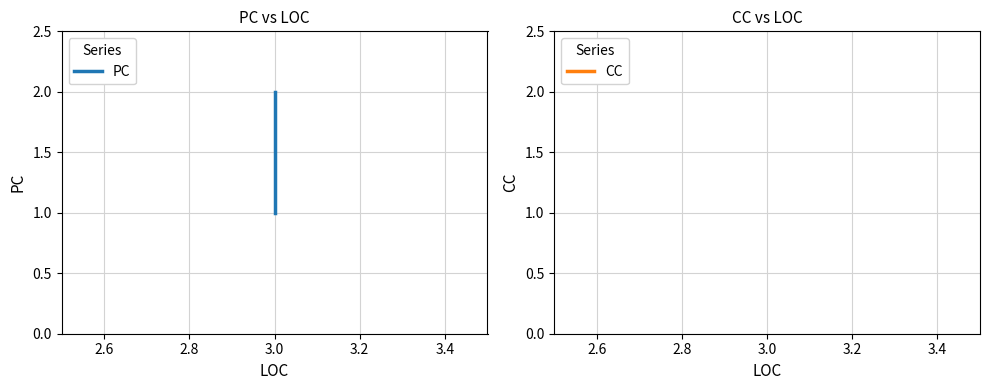

Rank the series by their average value, from lowest to highest.

CC, PC